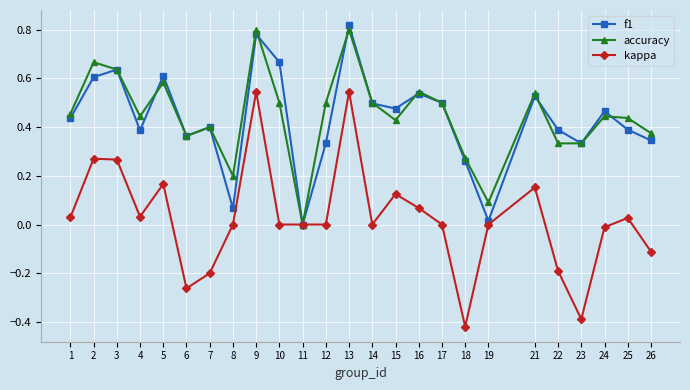

At 2, list the series in order from largest to smallest.

accuracy, f1, kappa